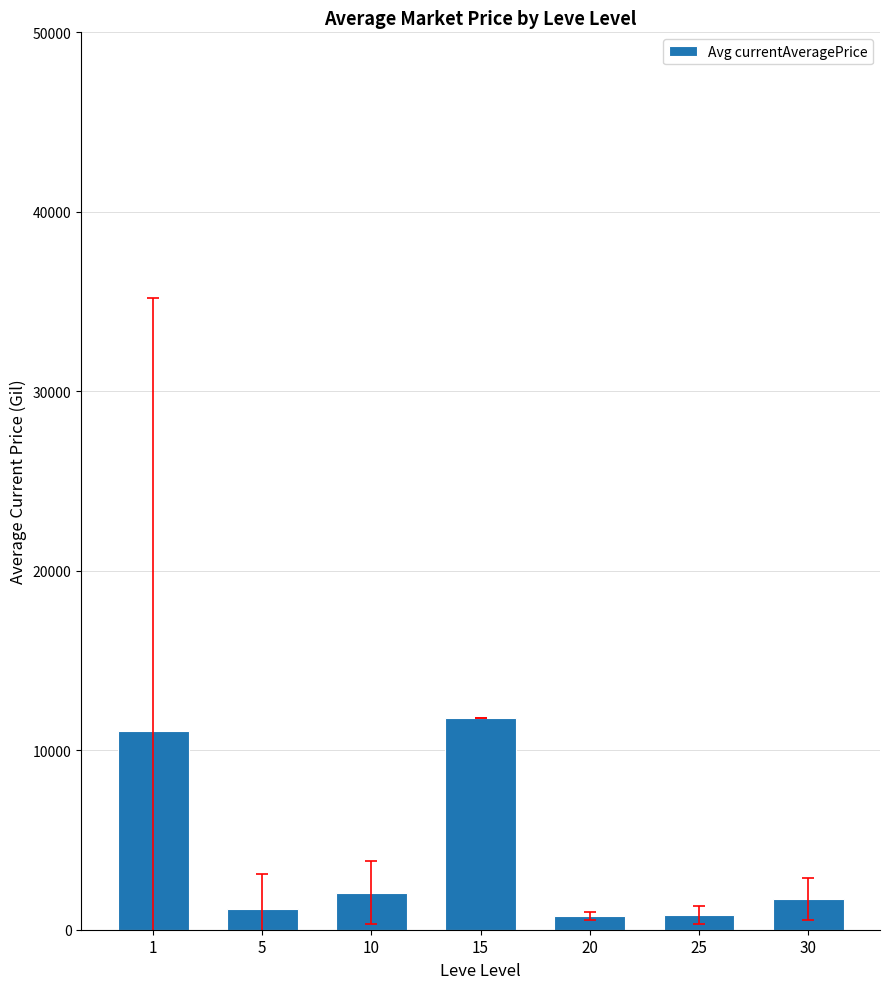

Approximately how many times larger is the value at 10 compared to 5?

1.8